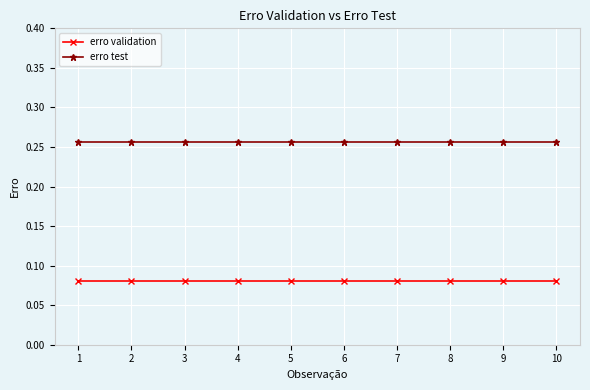

What are all the series names shown in the legend?

erro validation, erro test